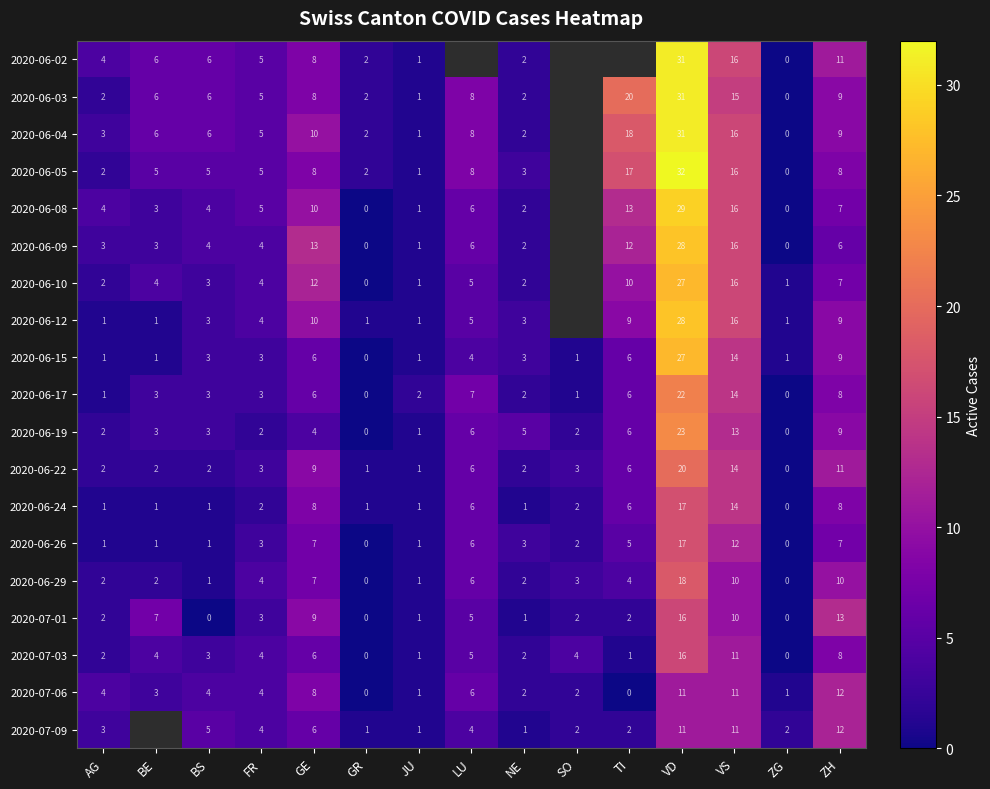

The value of 2020-06-03 at FR is 7. True or false?

False